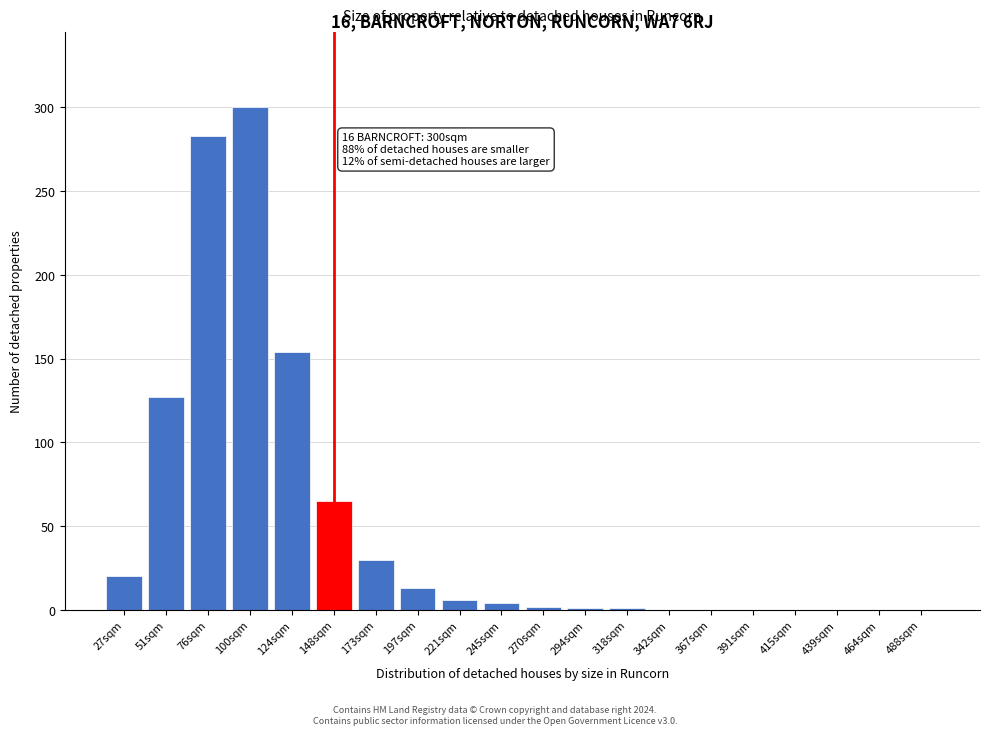

The chart shows a value of 0 at 464sqm. True or false?

True